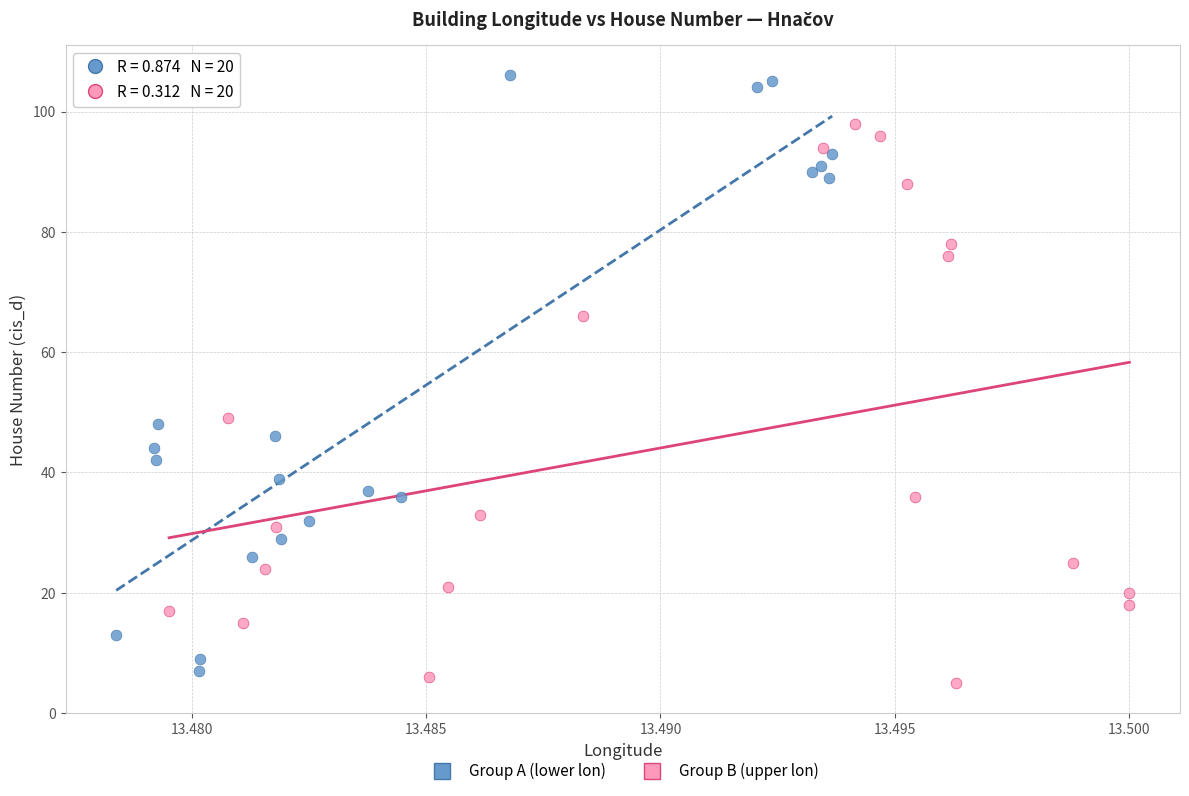

Which series contains the lowest Y value?

Group B (upper lon)